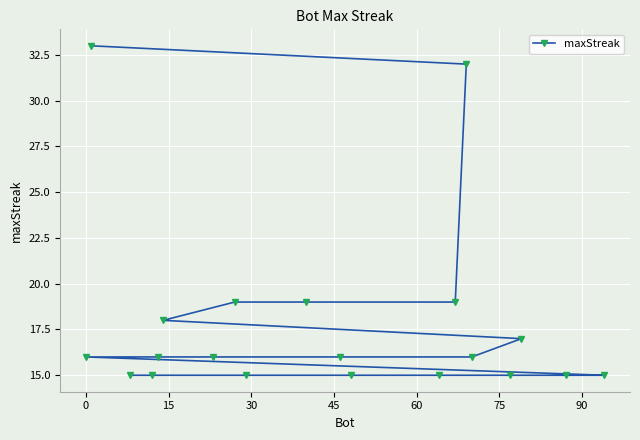

What is the smallest value displayed?

15